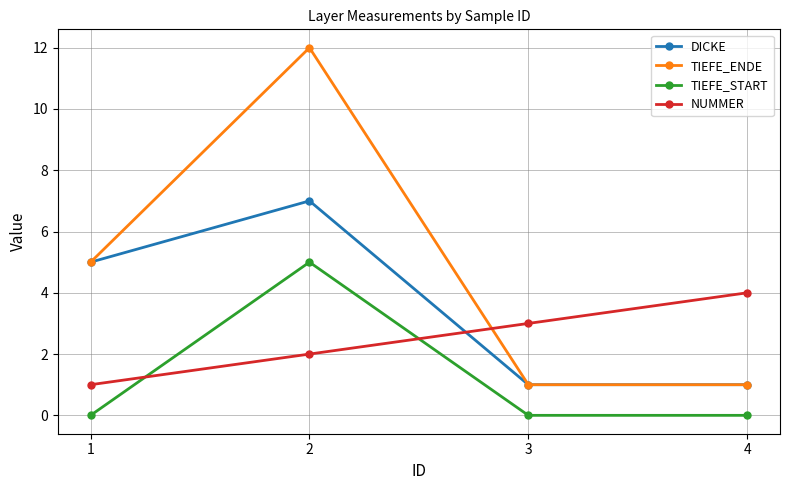

Reading left to right, list all the values displayed in this chart.

DICKE: 1=5	2=7	3=1	4=1
TIEFE_ENDE: 1=5	2=12	3=1	4=1
TIEFE_START: 1=0	2=5	3=0	4=0
NUMMER: 1=1	2=2	3=3	4=4